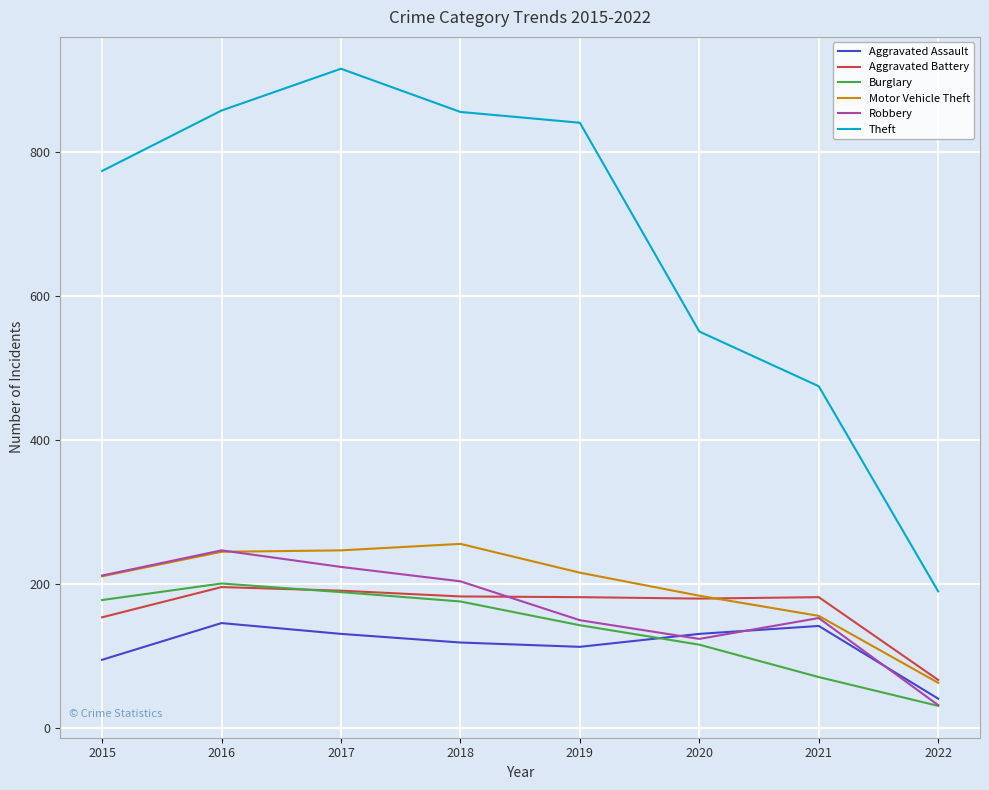

Which series ends up on top after the final intersection of Aggravated Battery and Burglary?

Aggravated Battery